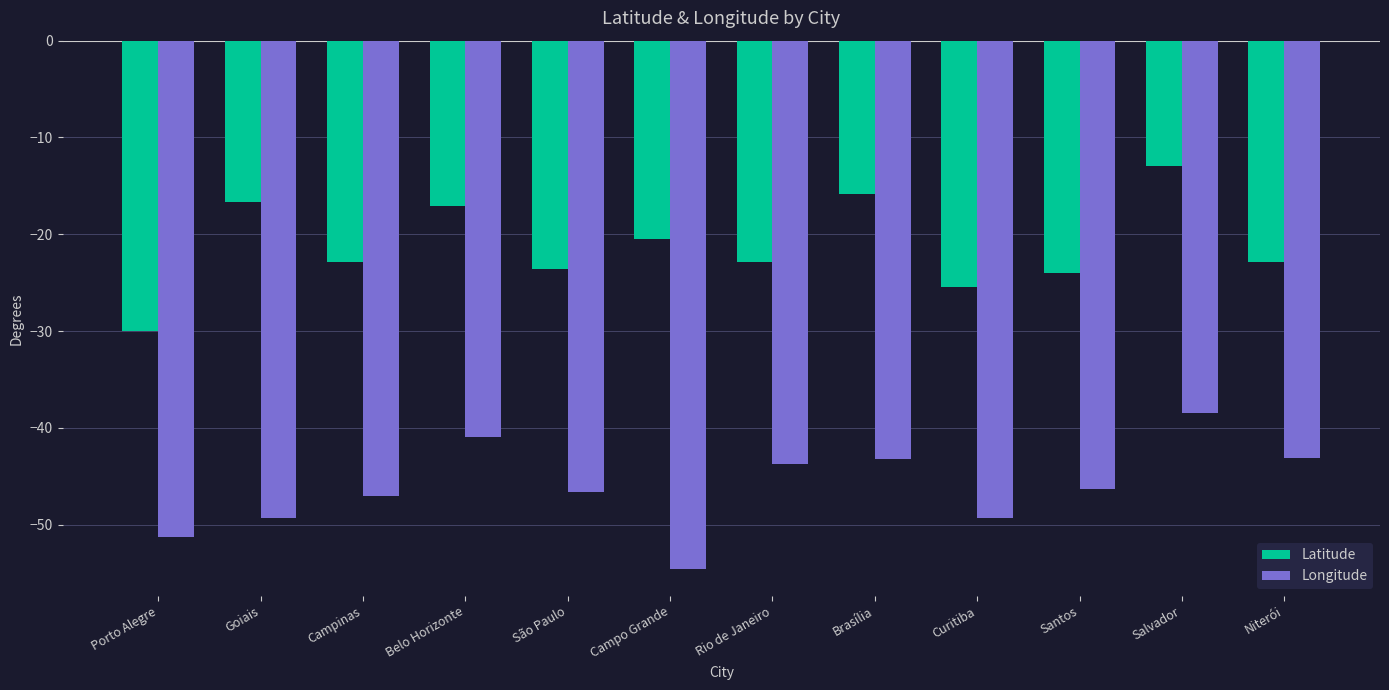

Rank the series at Niterói from lowest to highest value.

Longitude, Latitude